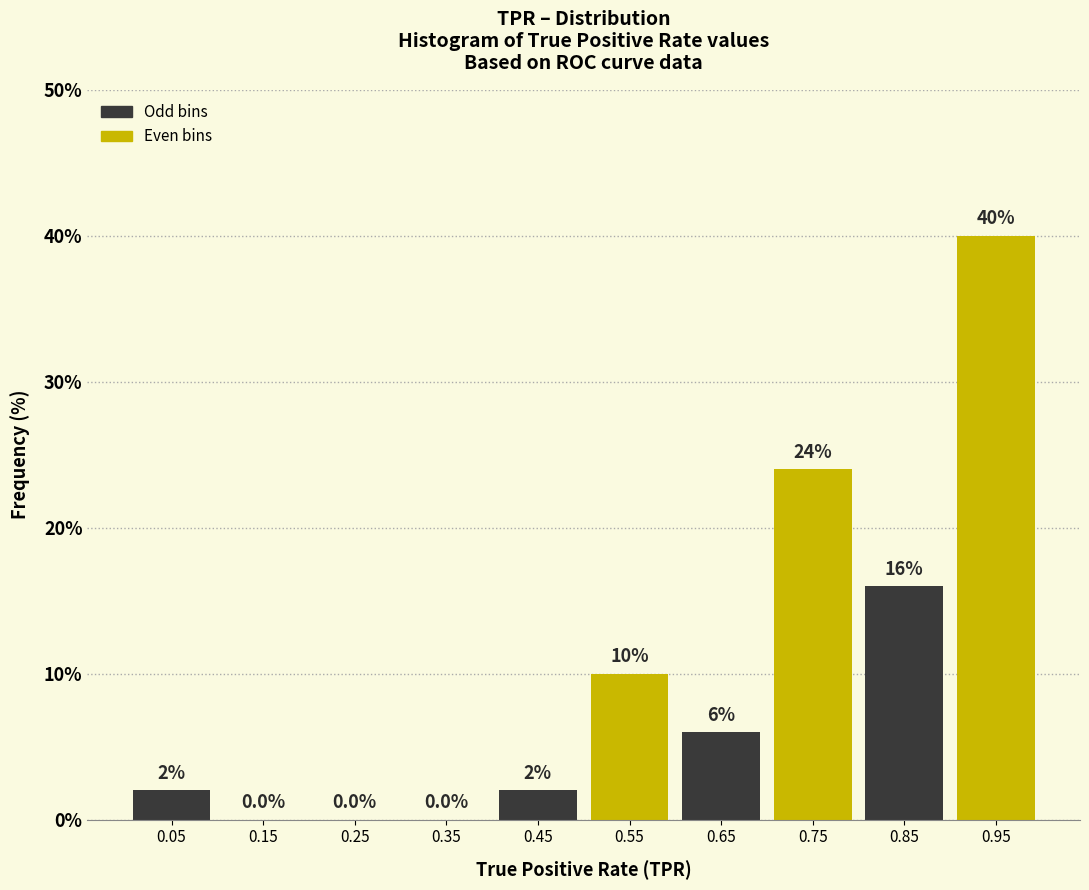

Reading left to right, list every bar in this chart as the range it spans on the x-axis followed by its height.

0.0 to 0.1: 2.0
0.1 to 0.2: 0.0
0.2 to 0.3: 0.0
0.3 to 0.4: 0.0
0.4 to 0.5: 2.0
0.5 to 0.6: 10.0
0.6 to 0.7: 6.0
0.7 to 0.8: 24.0
0.8 to 0.9: 16.0
0.9 to 1.0: 40.0